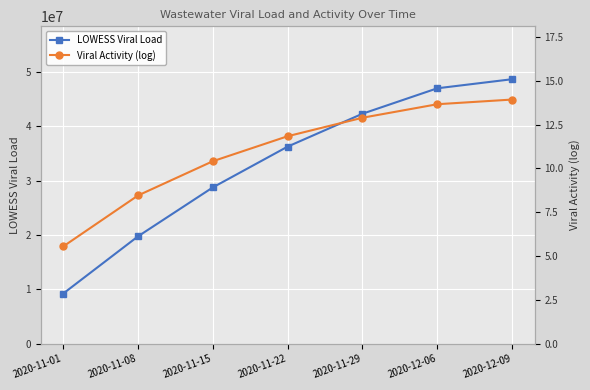

True or false: LOWESS Viral Load has more than 1 points higher than both neighbors.

False